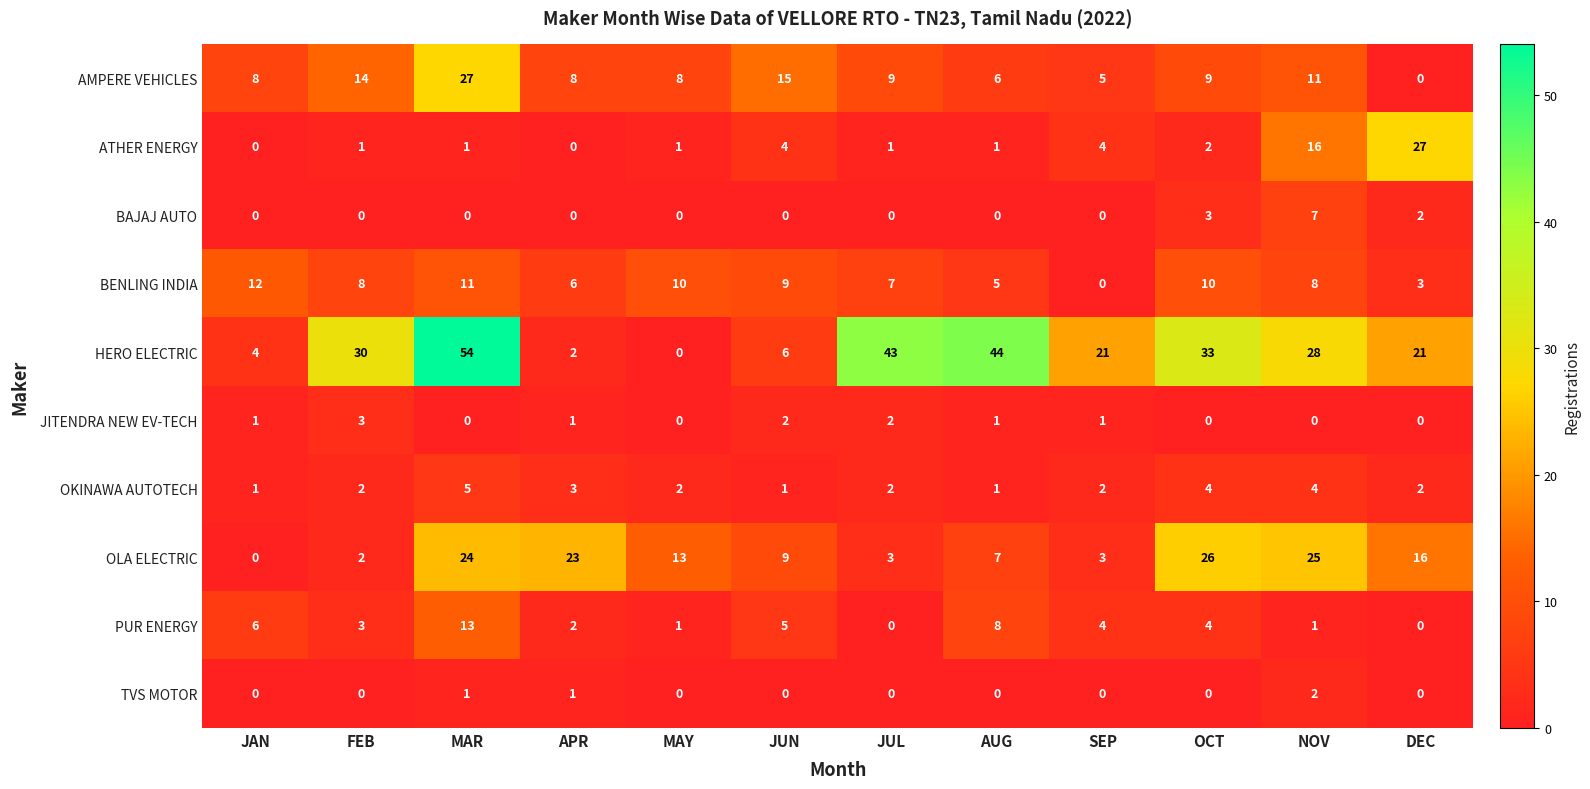

Is it true that BAJAJ AUTO equals 0 at JAN?

True